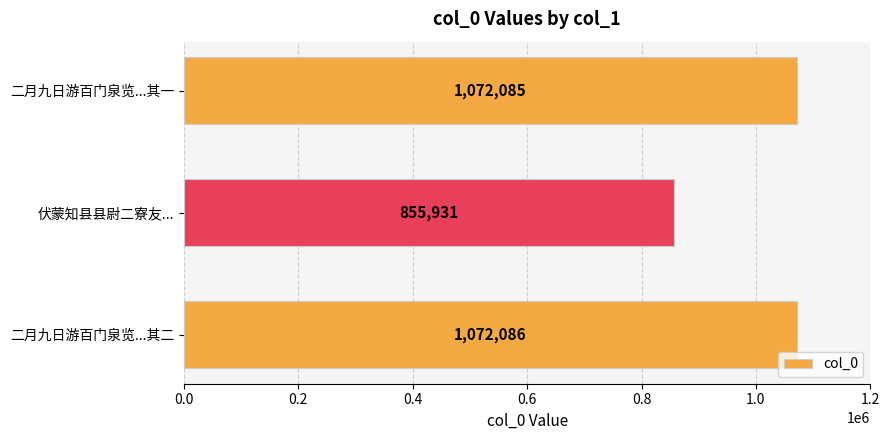

Are the bars horizontal?

Yes